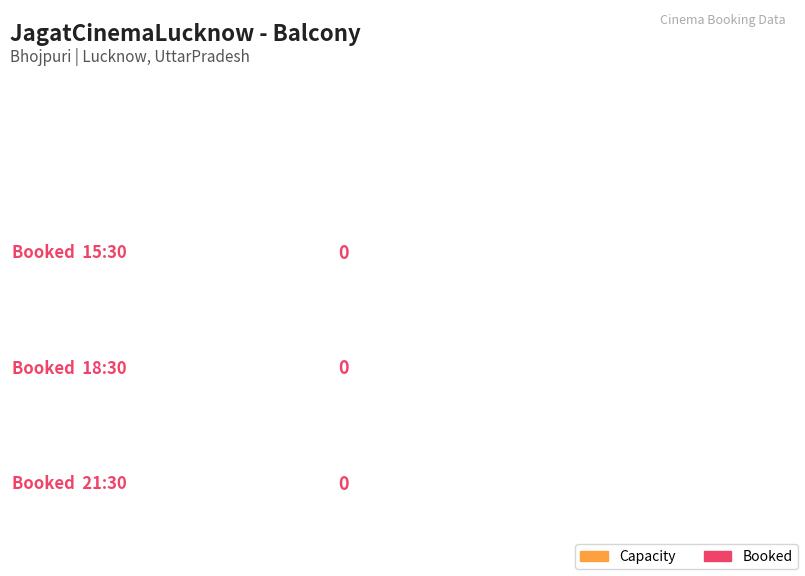

What is the total value across all series at 15:30?

162